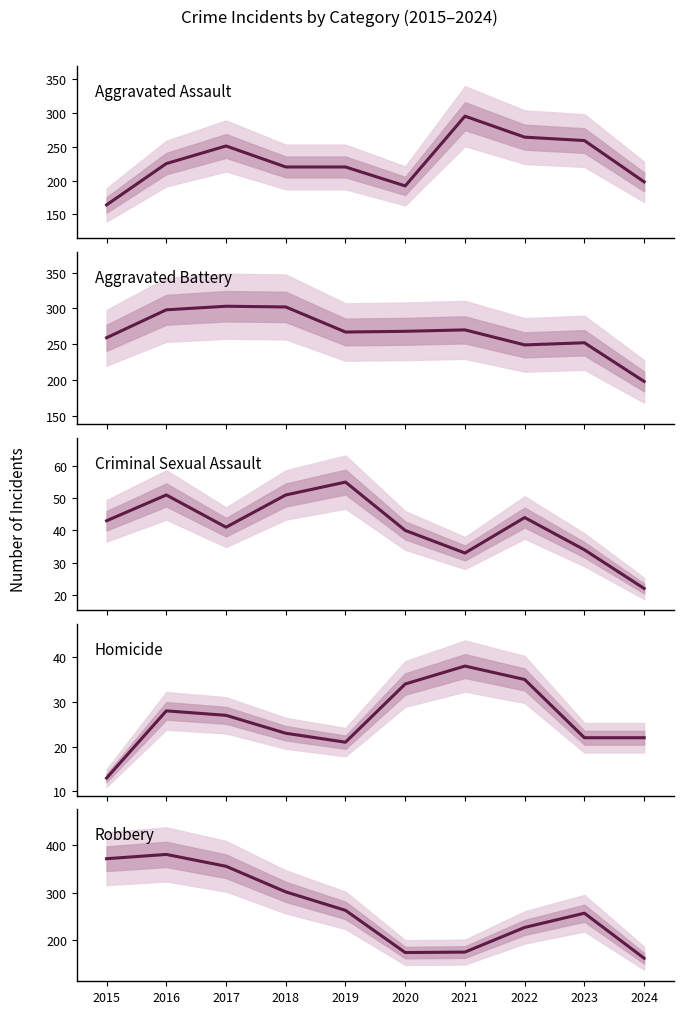

Reading right to left, list all the values displayed in this chart.

Aggravated Assault: 198	259	264	295	192	220	220	251	225	164
Aggravated Battery: 198	252	249	270	268	267	302	303	298	259
Criminal Sexual Assault: 22	34	44	33	40	55	51	41	51	43
Homicide: 22	22	35	38	34	21	23	27	28	13
Robbery: 162	257	227	175	174	263	302	356	381	372